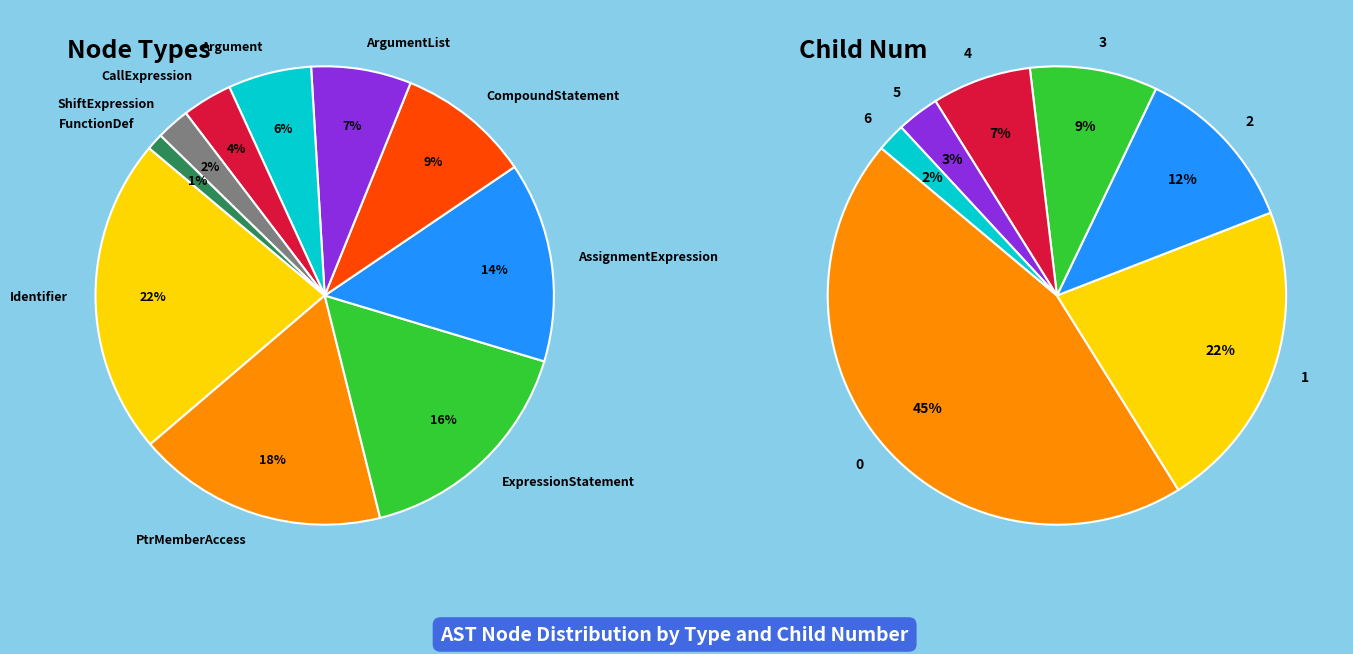

To the nearest percent, what percentage of the pie is CompoundStatement?

9%